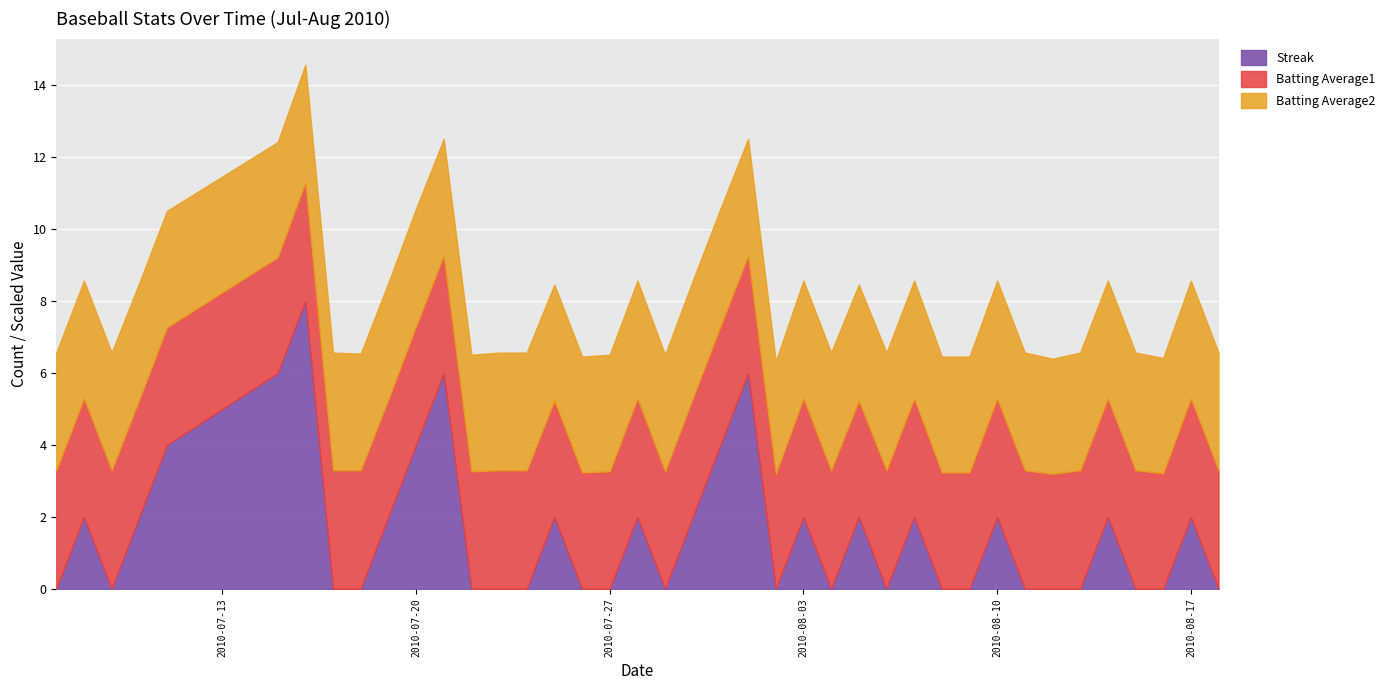

Between 2010-08-03 and 2010-08-05, which series saw the biggest shift?

Batting Average1